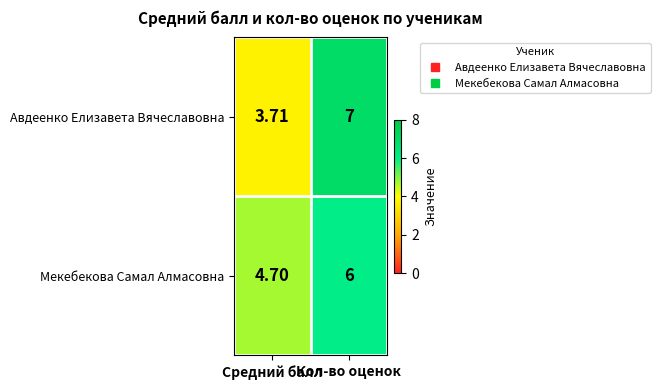

Between Средний балл and Кол-во оценок, which series saw the biggest shift?

Авдеенко Елизавета Вячеславовна